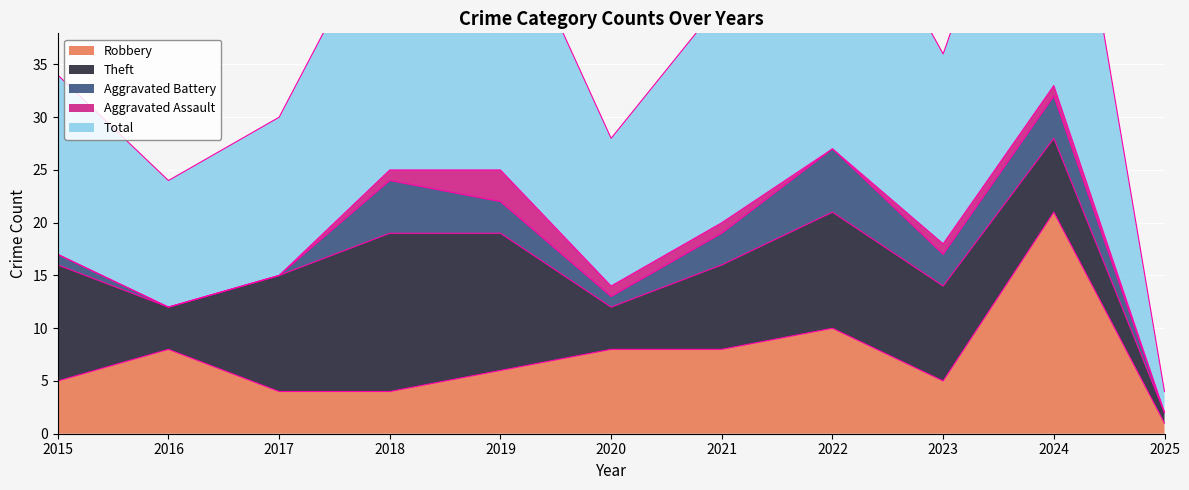

What value does the Robbery series have at 2024, to the nearest 10?

20